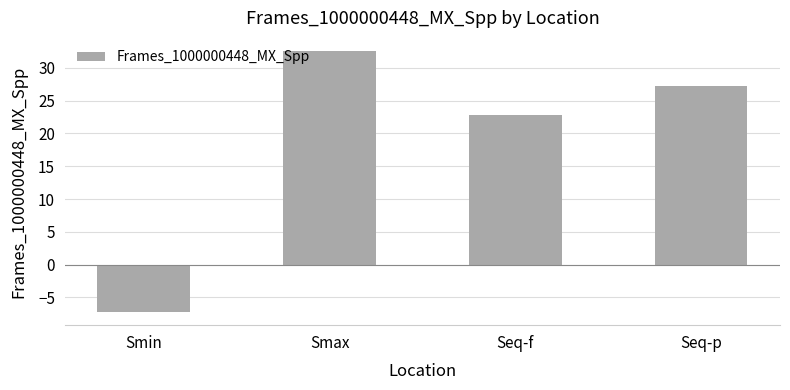

How many categories are shown in the chart?

4